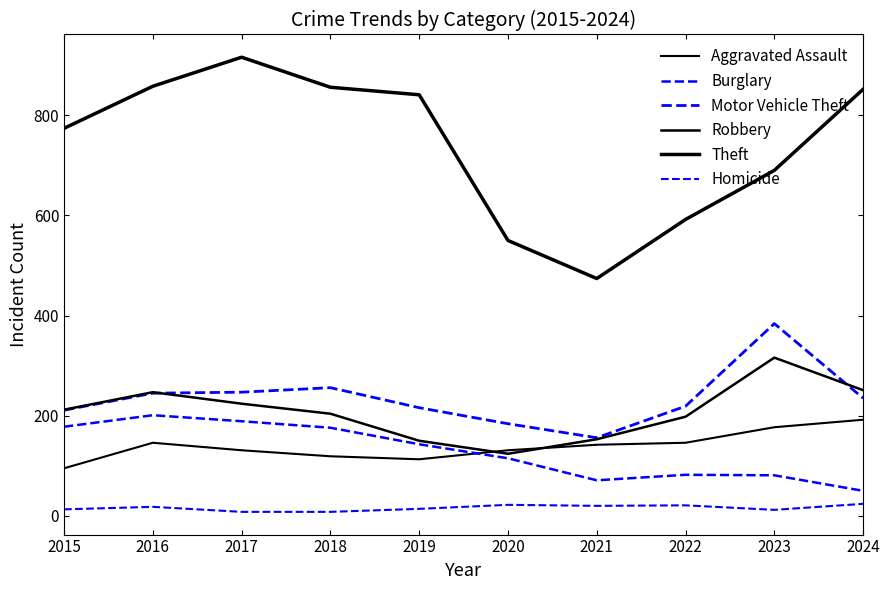

Rank the categories by Robbery value from lowest to highest.

2020, 2019, 2021, 2022, 2018, 2015, 2017, 2016, 2024, 2023